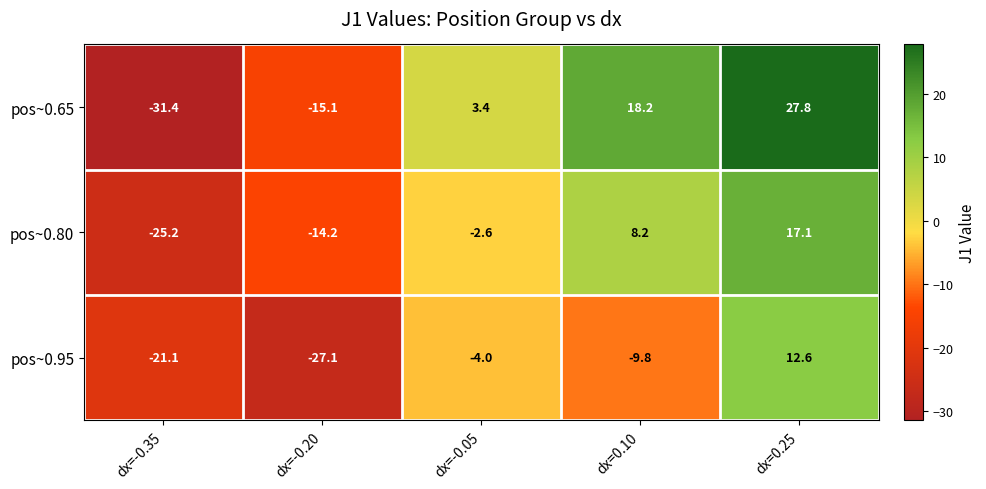

True or false: pos~0.80 has a value of -14.2 at dx=-0.20.

True